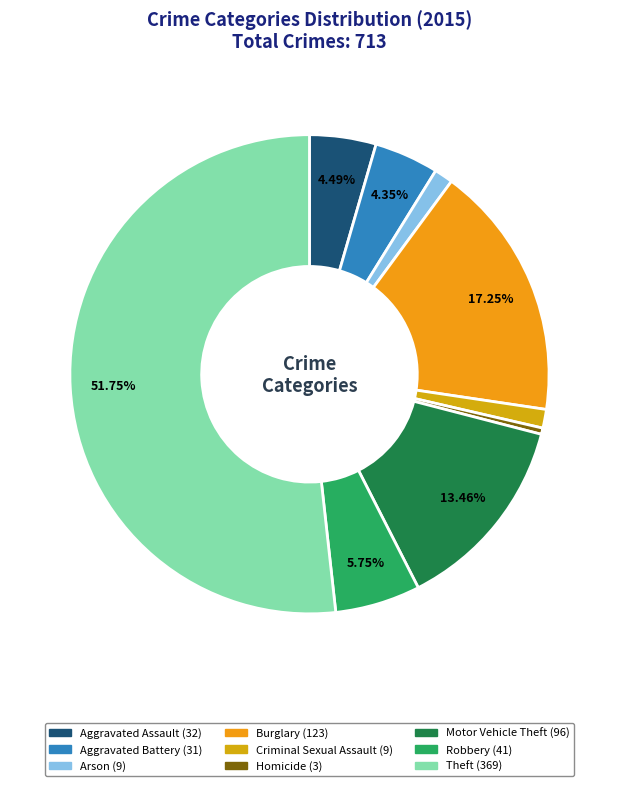

Count the number of slices in the pie.

9